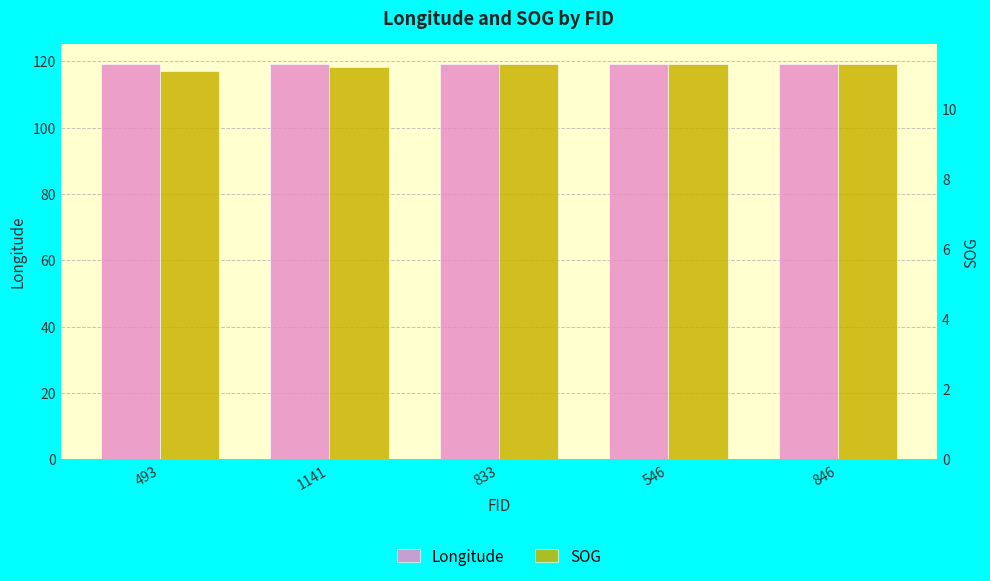

Reading left to right, extract all data points from this chart.

Longitude: 119.3	119.3	119.3	119.3	119.2
SOG: 11.1	11.2	11.3	11.3	11.3